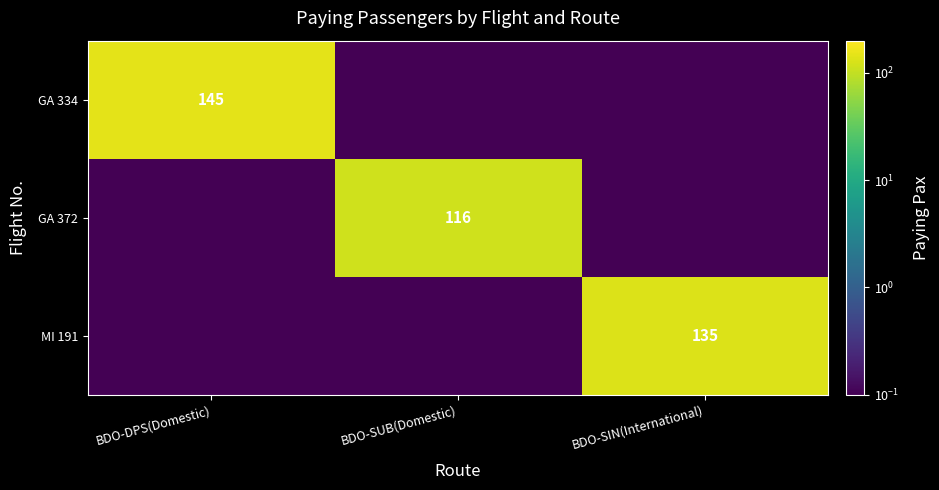

True or false: GA 334 has a value of 145.0 at BDO-DPS(Domestic).

True